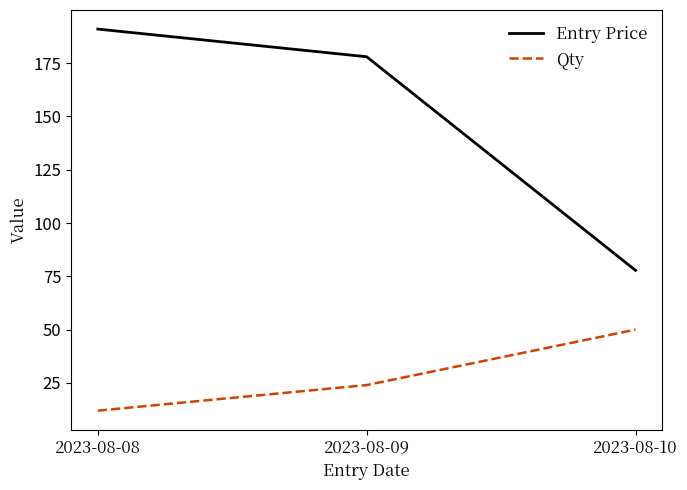

What is the difference between the highest and lowest values at 2023-08-09?

154.0